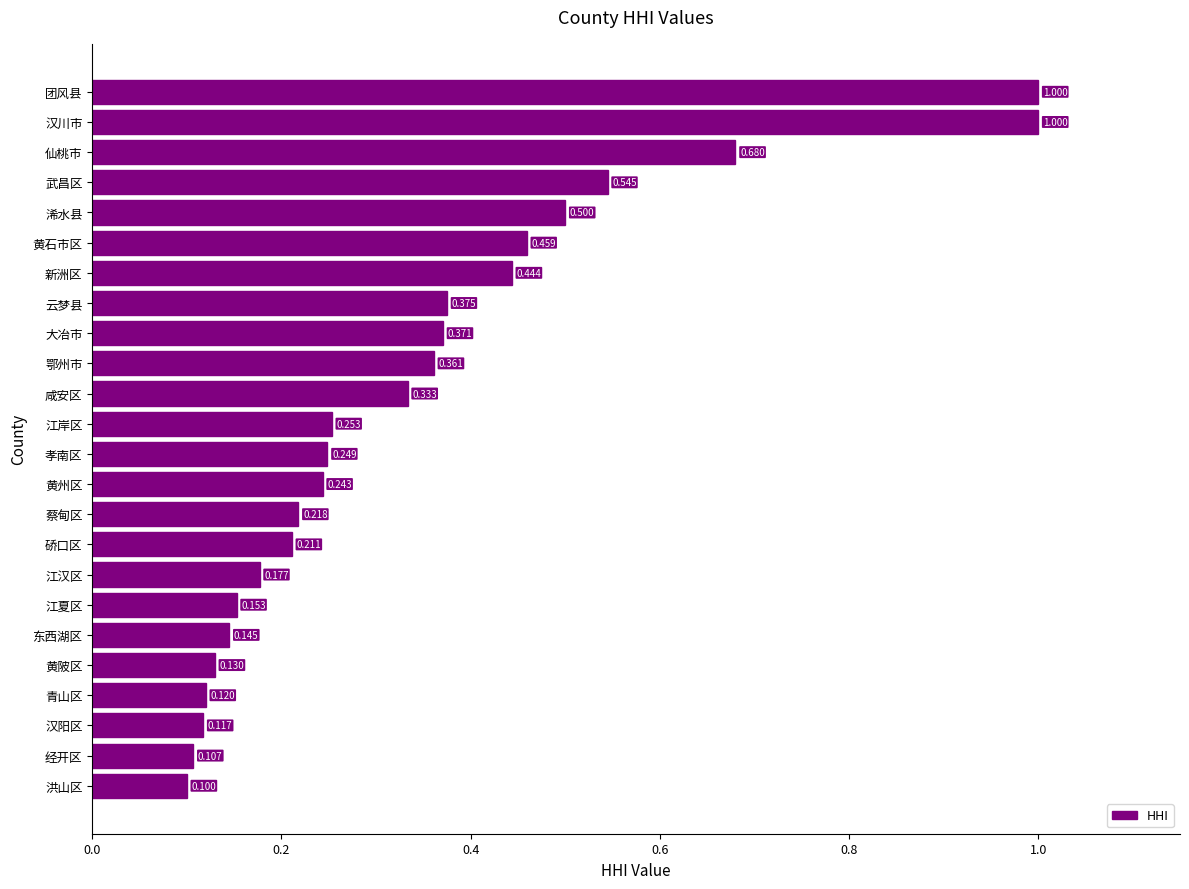

Which category has the lowest value across all series?

洪山区